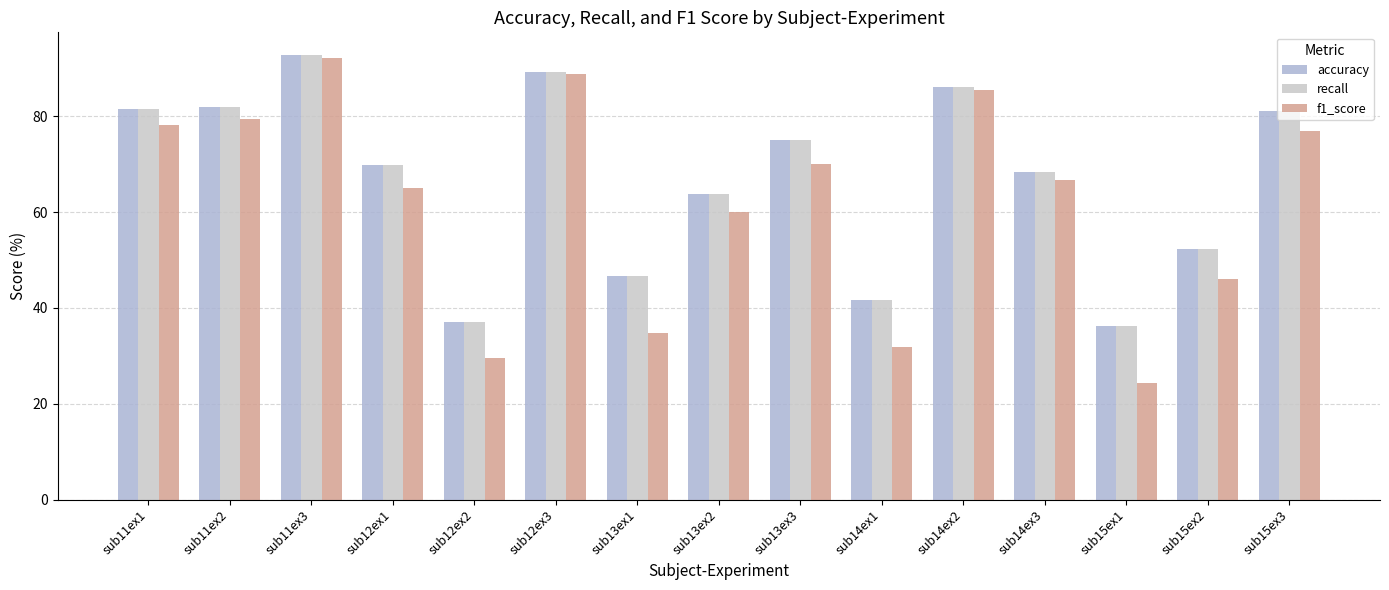

Where does the f1_score series first go above 66?

sub11ex1